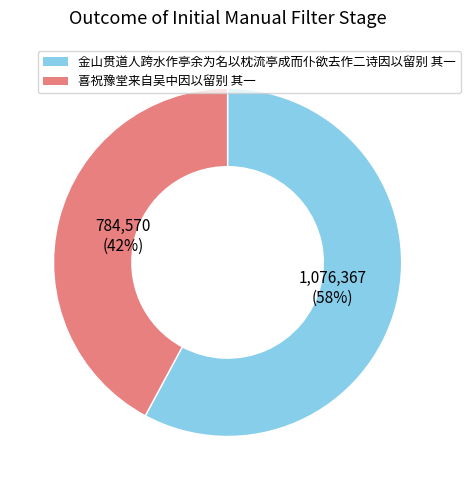

Combined, do 金山贯道人跨水作亭余为名以枕流亭成而仆欲去作二诗因以留别 其一 and 喜祝豫堂来自吴中因以留别 其一 account for over 50%?

Yes